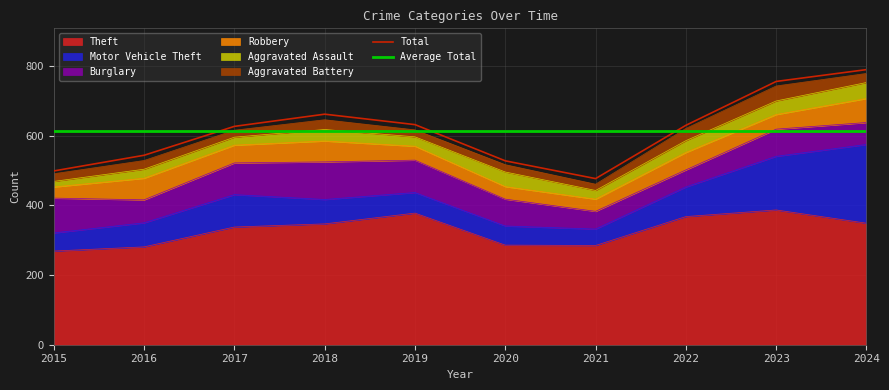

True or false: Aggravated Assault has more than 2 points higher than both neighbors.

True